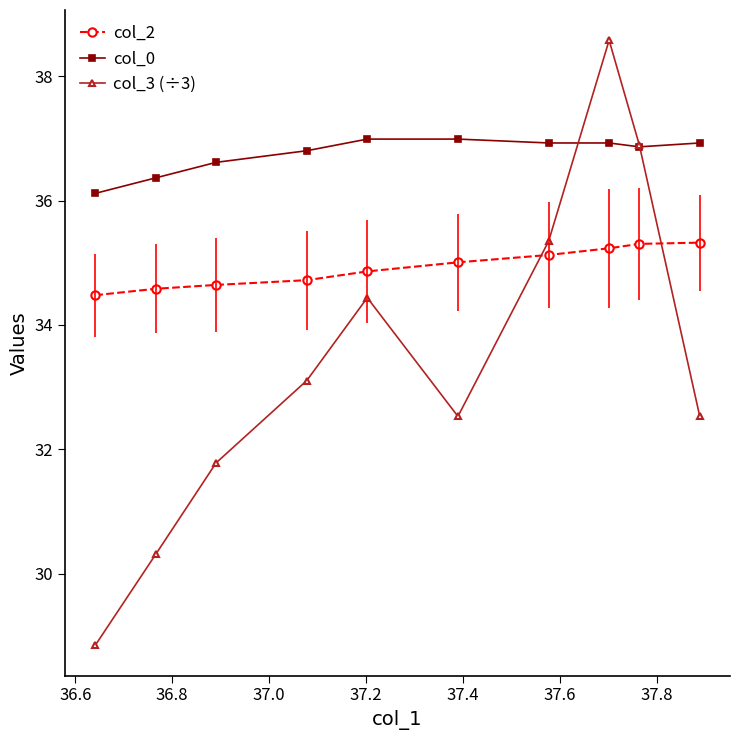

Reading left to right, what are all the values shown in this chart?

col_2: 34.5	34.6	34.6	34.7	34.9	35.0	35.1	35.2	35.3	35.3
col_0: 36.1	36.4	36.6	36.8	37.0	37.0	36.9	36.9	36.9	36.9
col_3 (÷3): 28.8	30.3	31.8	33.1	34.4	32.5	35.3	38.6	36.9	32.5